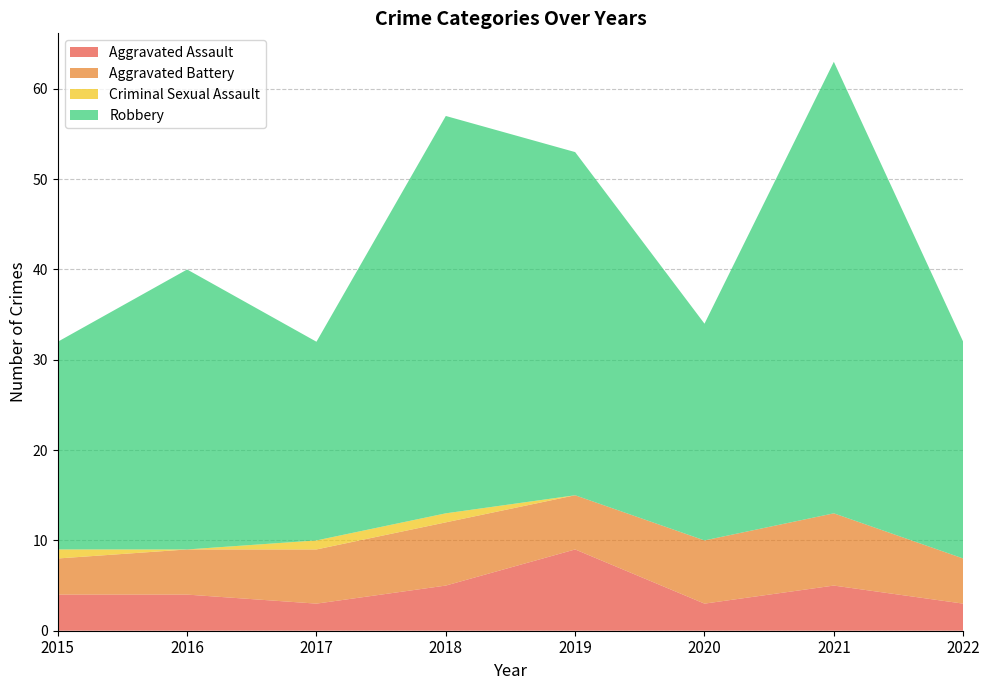

Reading left to right, transcribe all the data shown in this chart.

Aggravated Assault: 4	4	3	5	9	3	5	3
Aggravated Battery: 4	5	6	7	6	7	8	5
Criminal Sexual Assault: 1	0	1	1	0	0	0	0
Robbery: 23	31	22	44	38	24	50	24